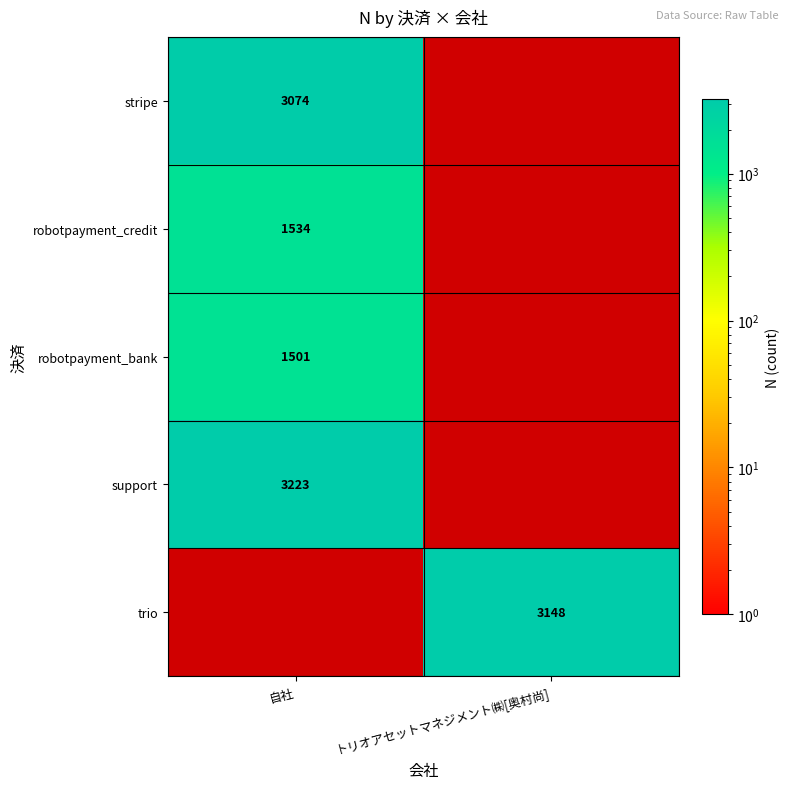

Count the number of data series in this chart.

5